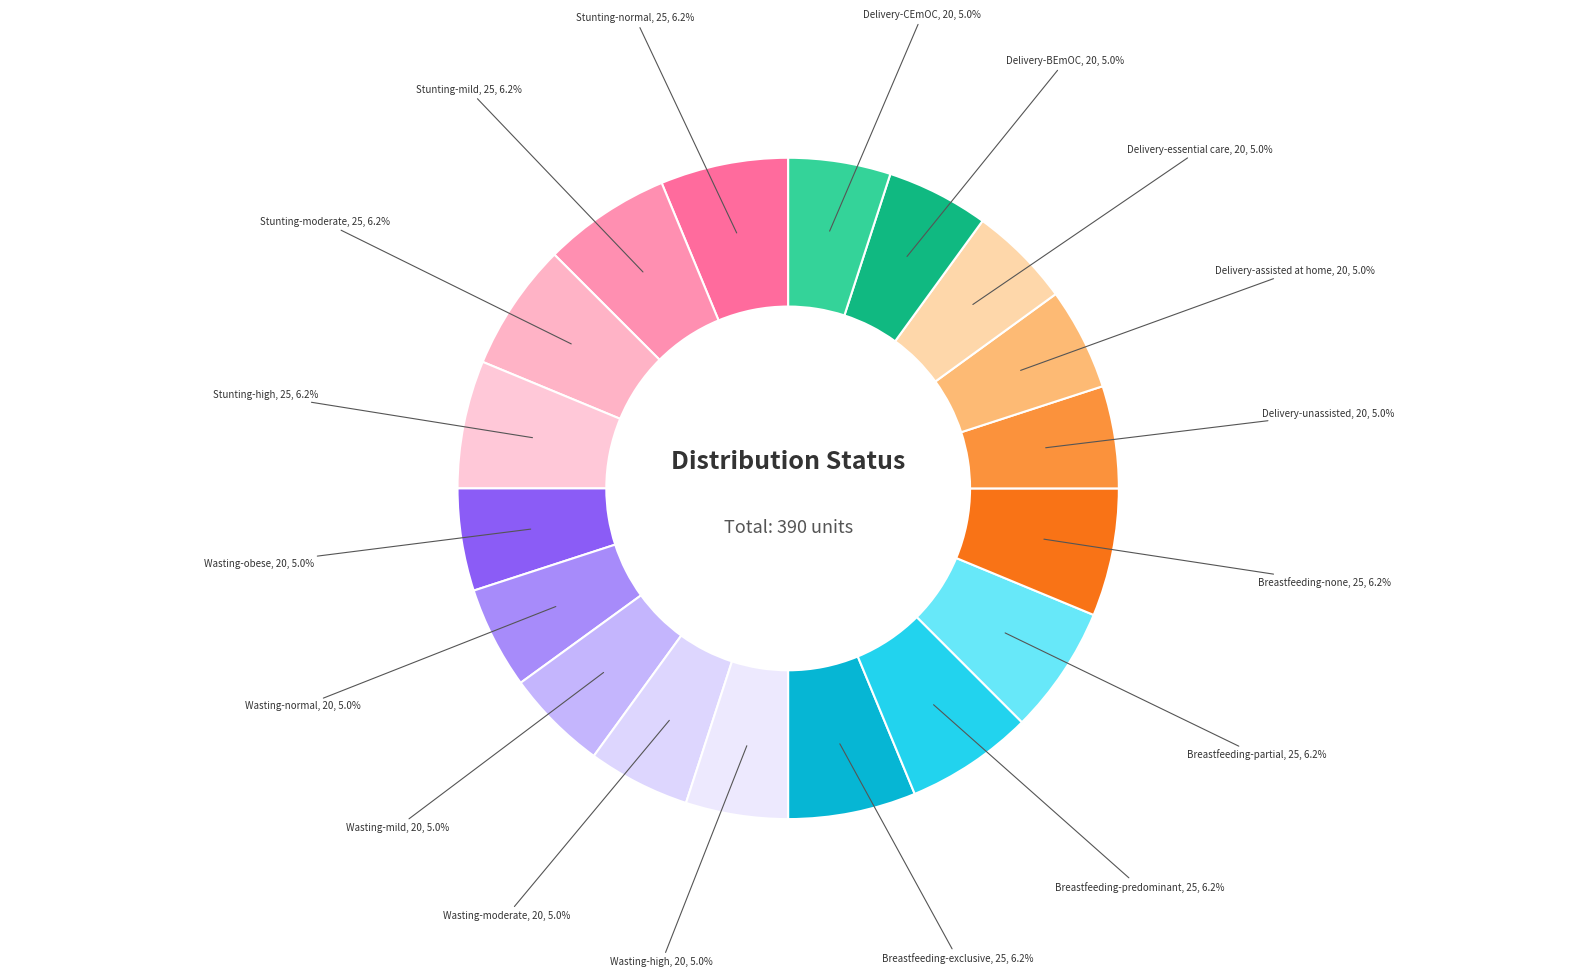

What is the ratio of the value at Stunting-mild to the value at Breastfeeding-none?

1.0